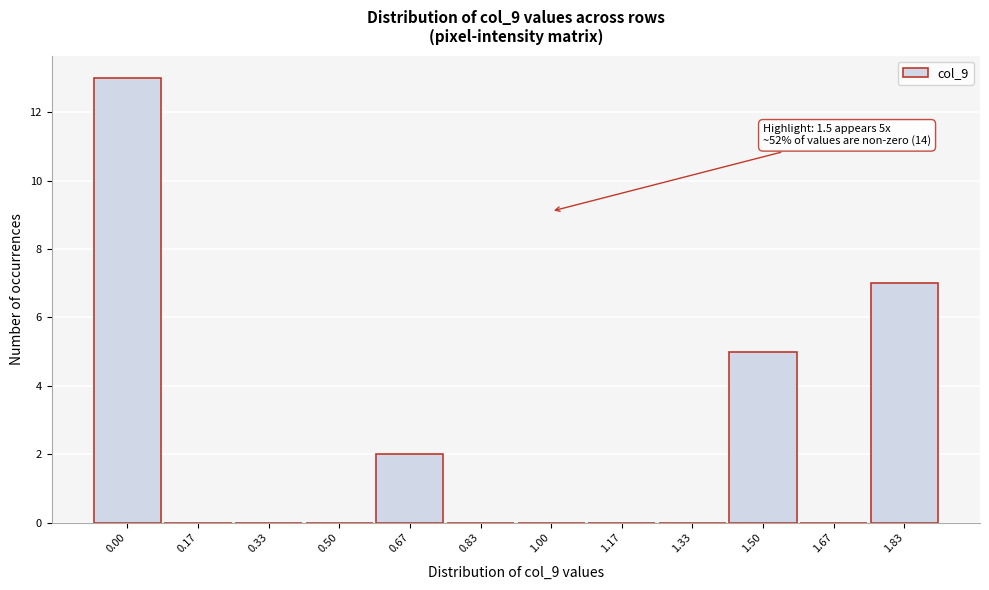

Reading right to left, extract all data points from this chart.

1.83=7	1.67=0	1.50=5	1.33=0	1.17=0	1.00=0	0.83=0	0.67=2	0.50=0	0.33=0	0.17=0	0.00=13